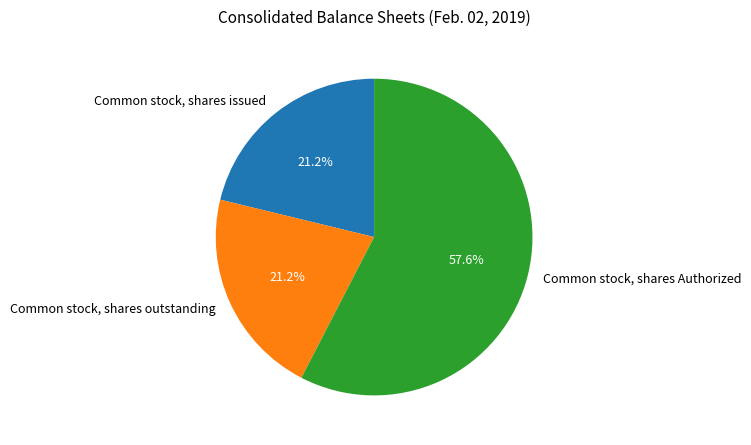

Is it true that Common stock, shares outstanding is 34% of the pie?

False